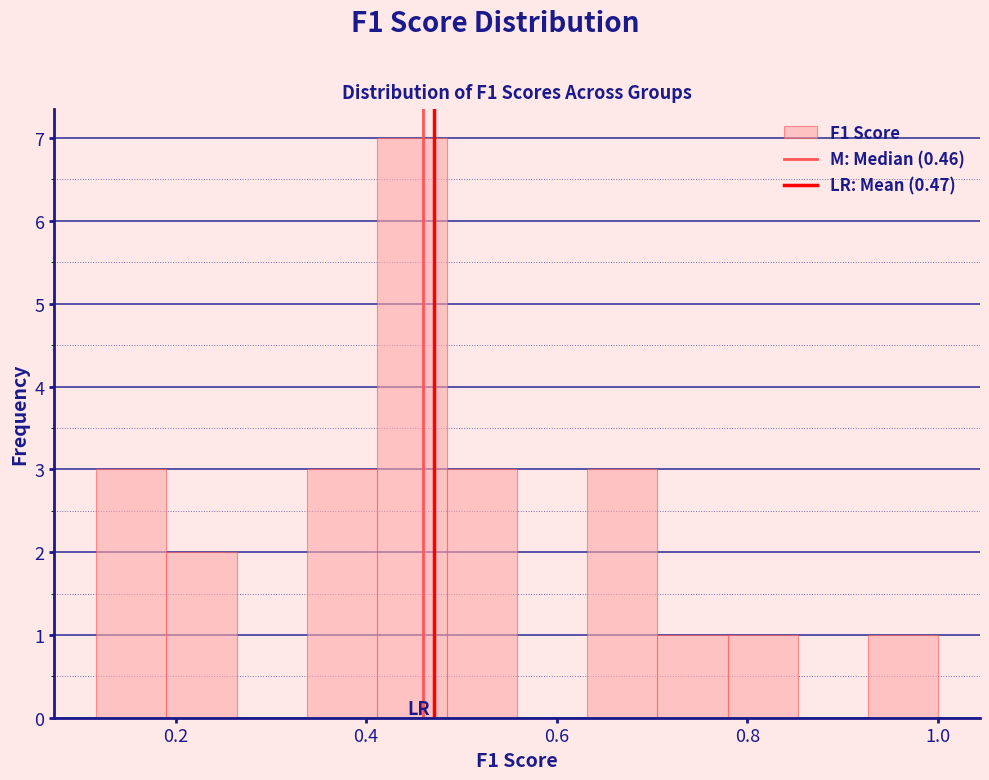

Around what value on the x-axis is the tallest bar? Give the approximate position of its centre, as read against the axis.

0.44